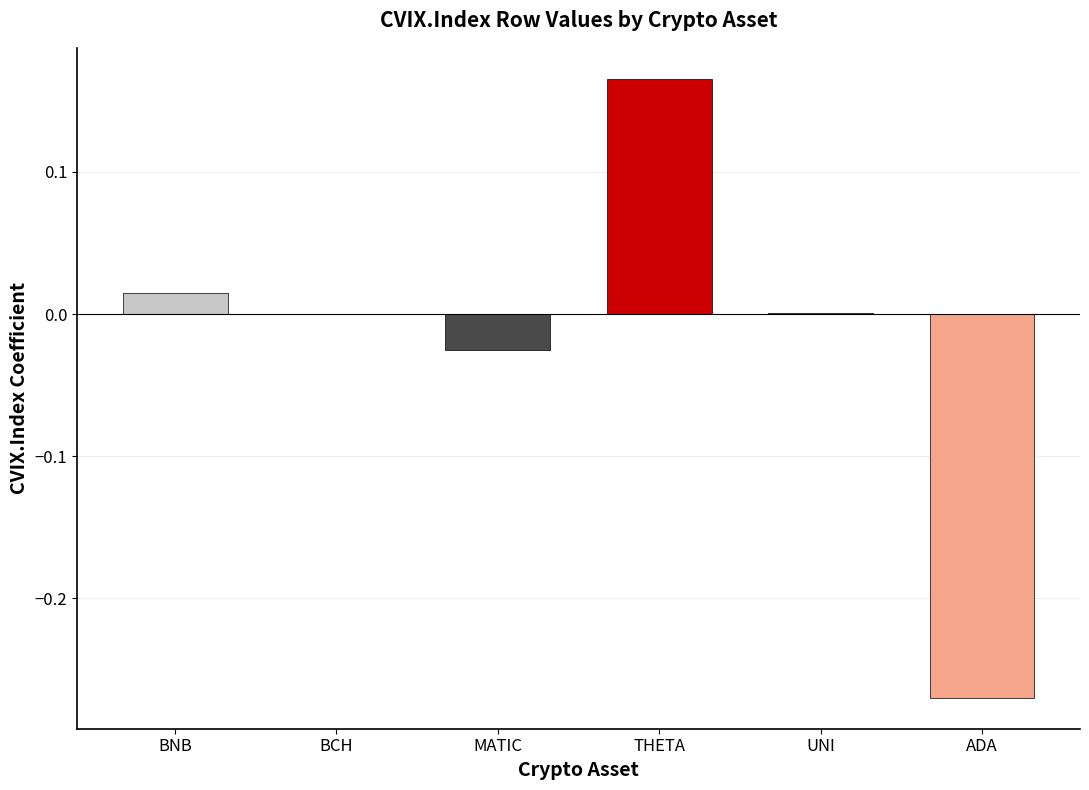

What is the sum of the values at ADA and BNB?

-0.3